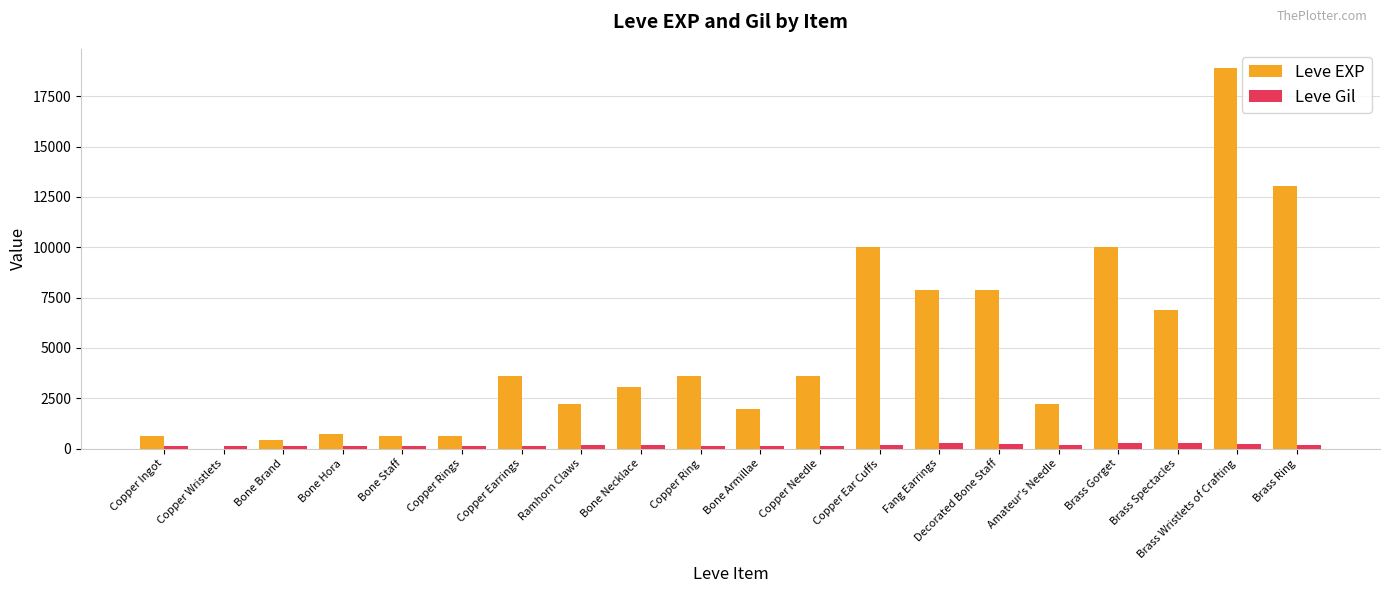

At which category is the sum across all series the highest?

Brass Wristlets of Crafting